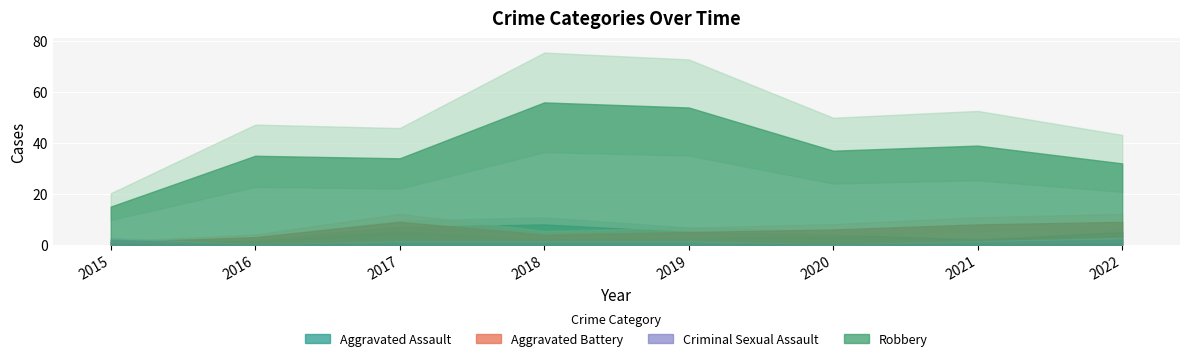

How many intersections are there between Criminal Sexual Assault and Aggravated Battery?

1